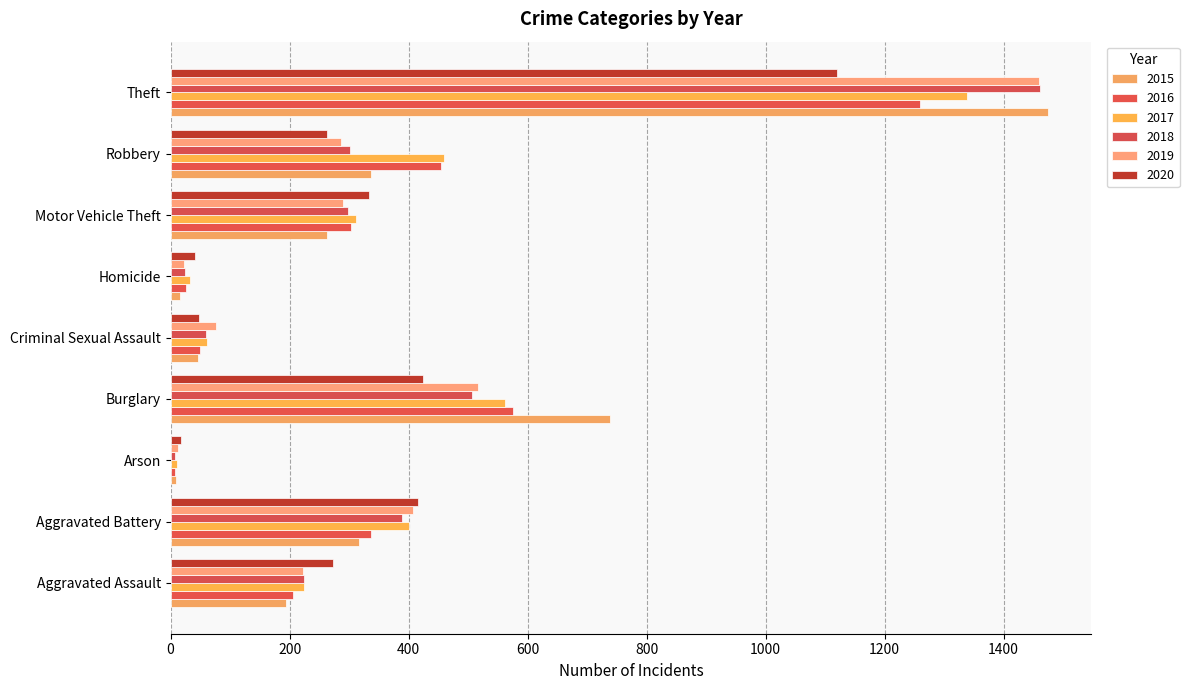

Which series has the largest range (max minus min)?

2015